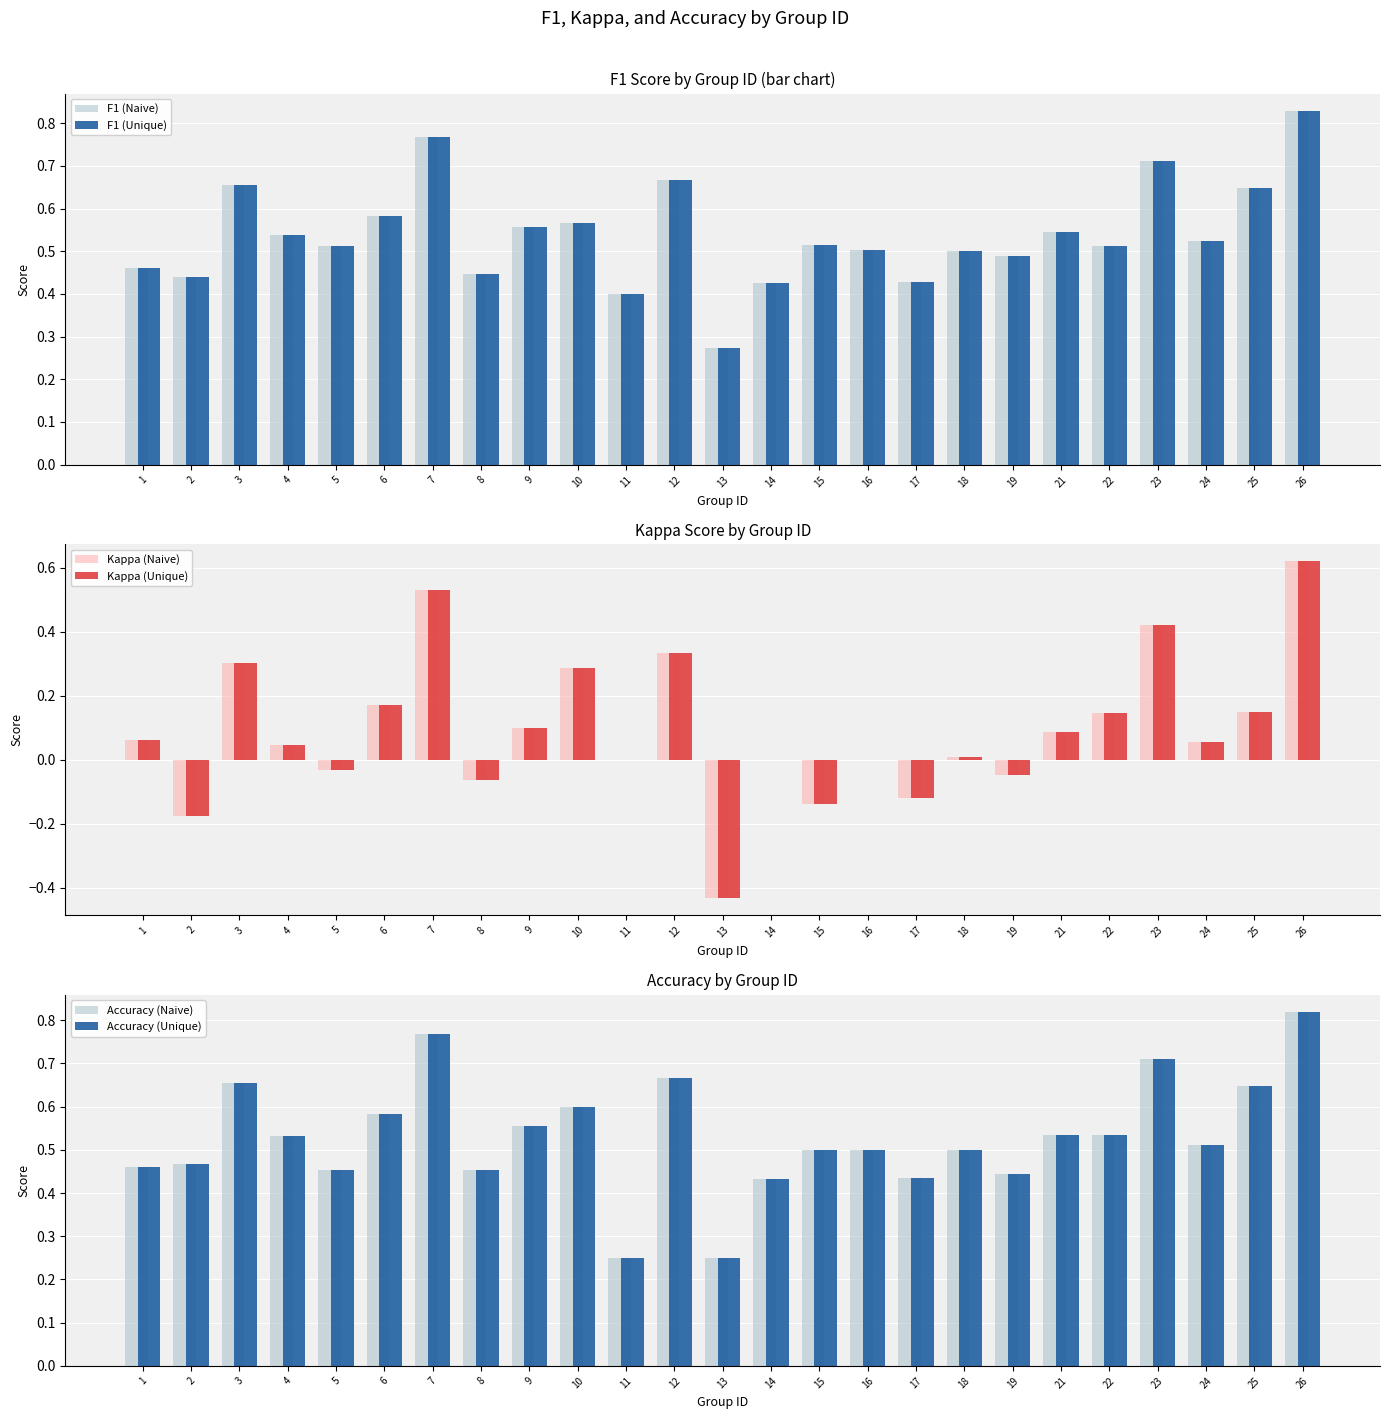

List the series in order of their peak value, lowest first.

Kappa (Naive), Kappa (Unique), Accuracy (Naive), Accuracy (Unique), F1 (Naive), F1 (Unique)